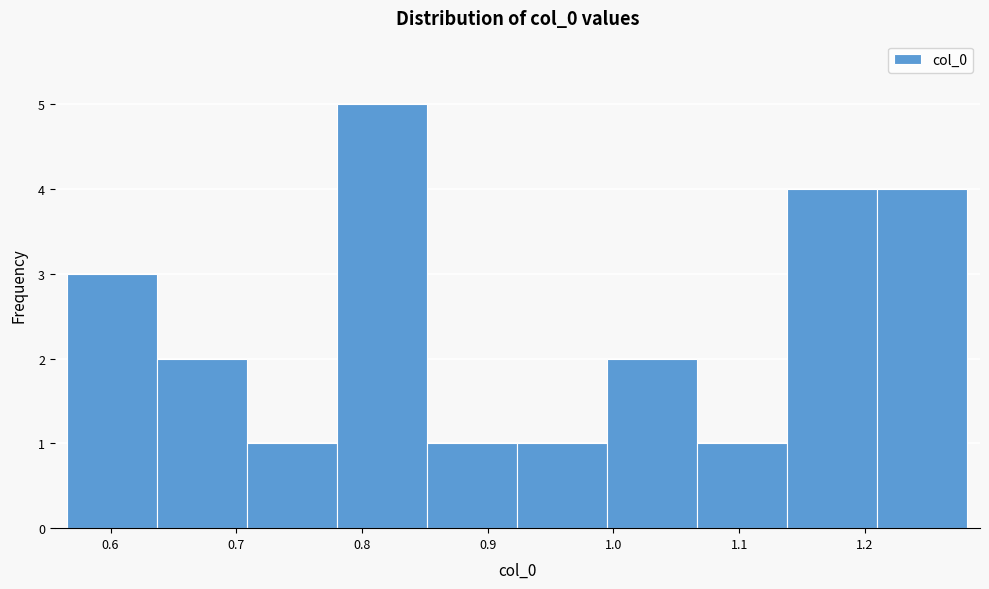

What is the height of the bar covering 1.21 to 1.28 on the x-axis? Neither the bar edges nor the heights are printed on the chart, so give them approximately, as read against the axes.

4